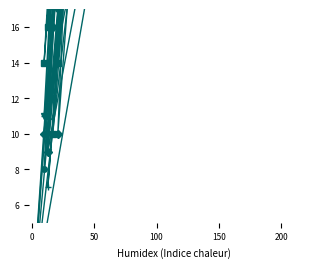

How many categories are shown in the chart?

20